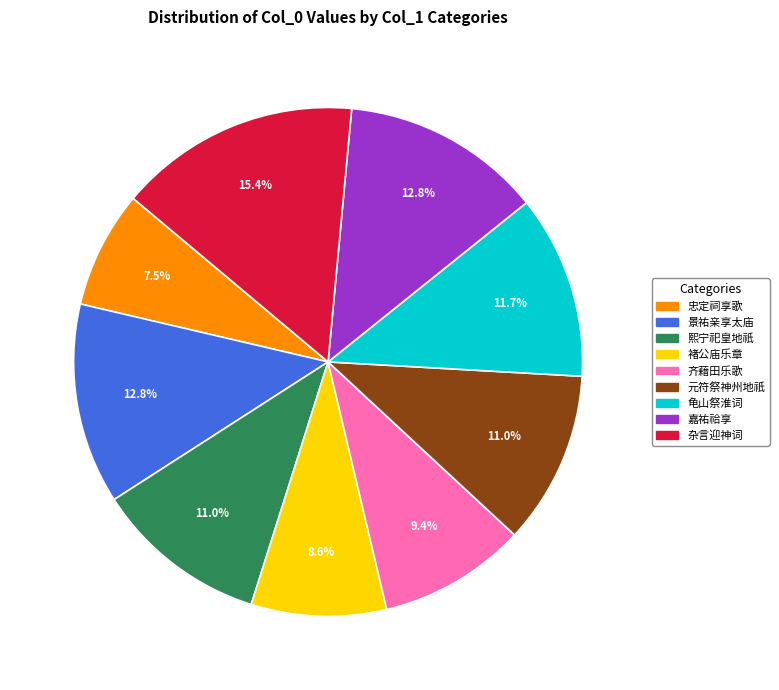

Is there a majority slice in this chart?

No